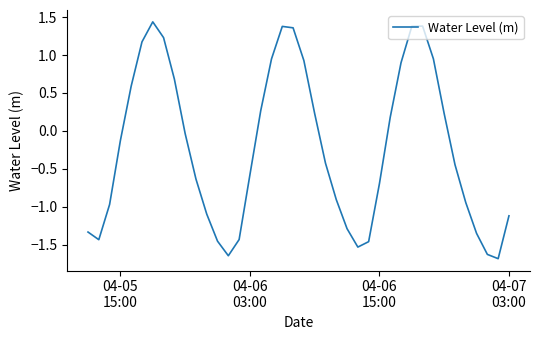

How many lines are shown in the chart?

1